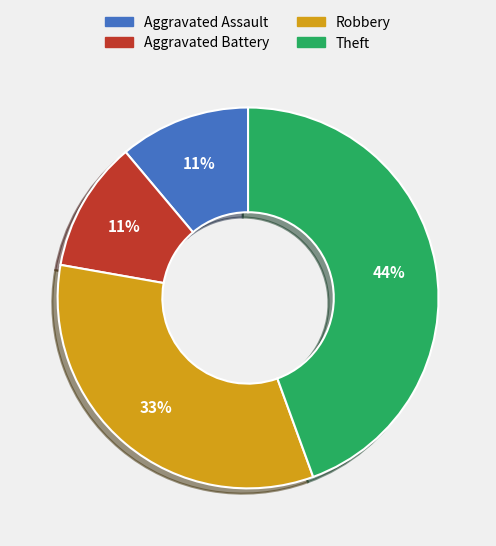

Which category has the biggest portion of the pie?

Theft